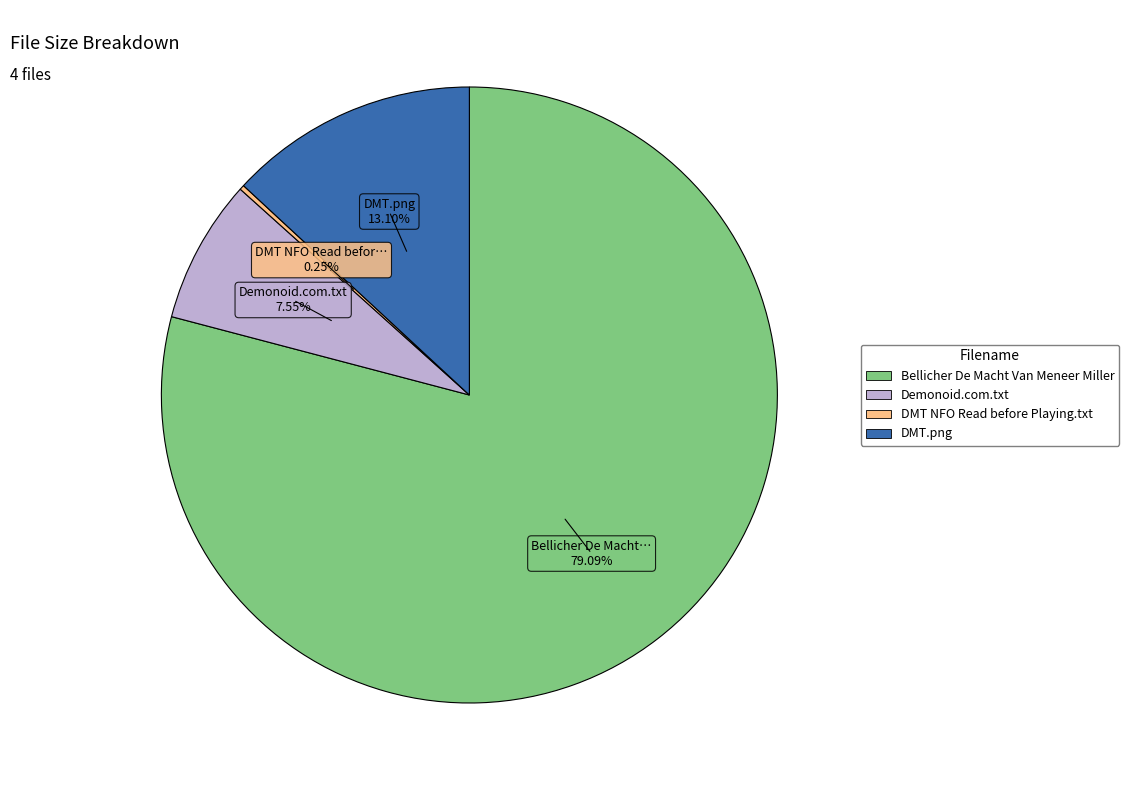

To the nearest percent, what is the average slice percentage?

25%